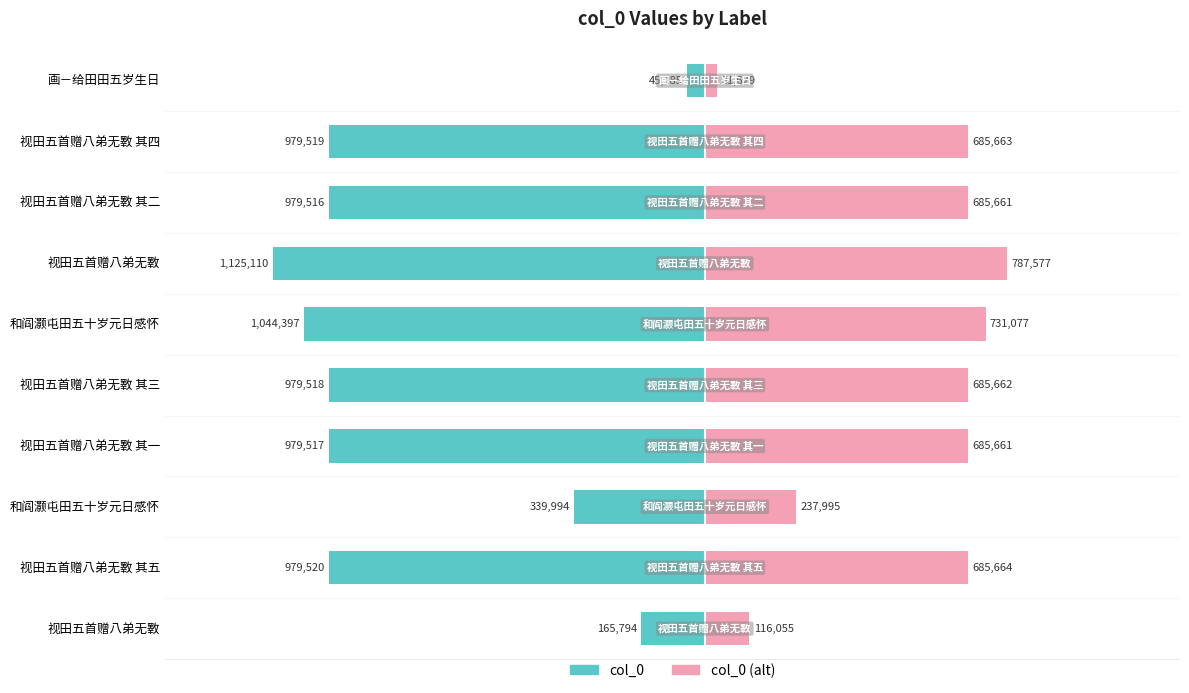

How many categories are shown in the chart?

10